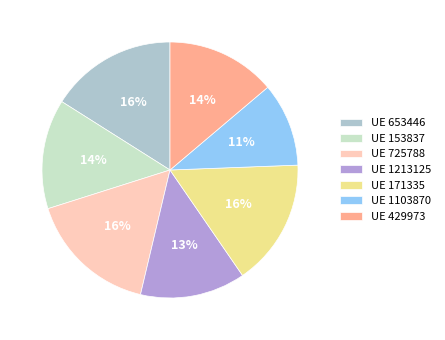

Count the number of slices in the pie.

7